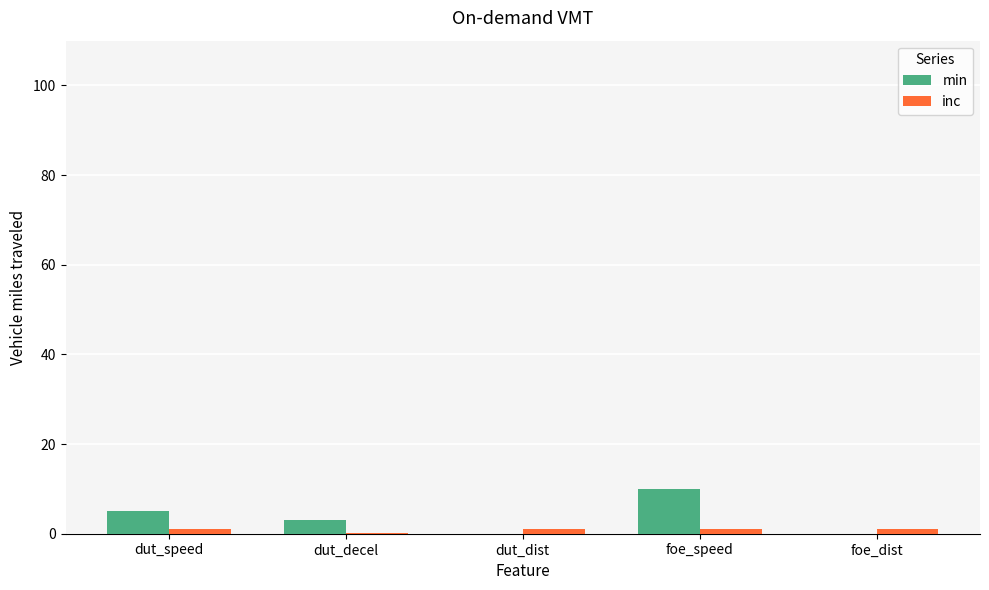

Is it true that min equals 0.0 at dut_dist?

True